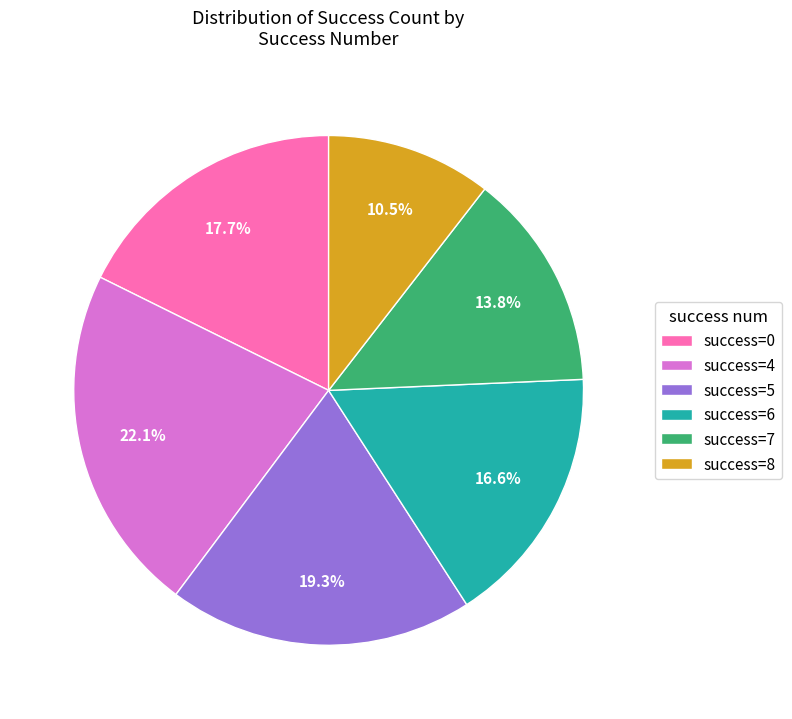

Is there any slice that represents more than half of the pie?

No